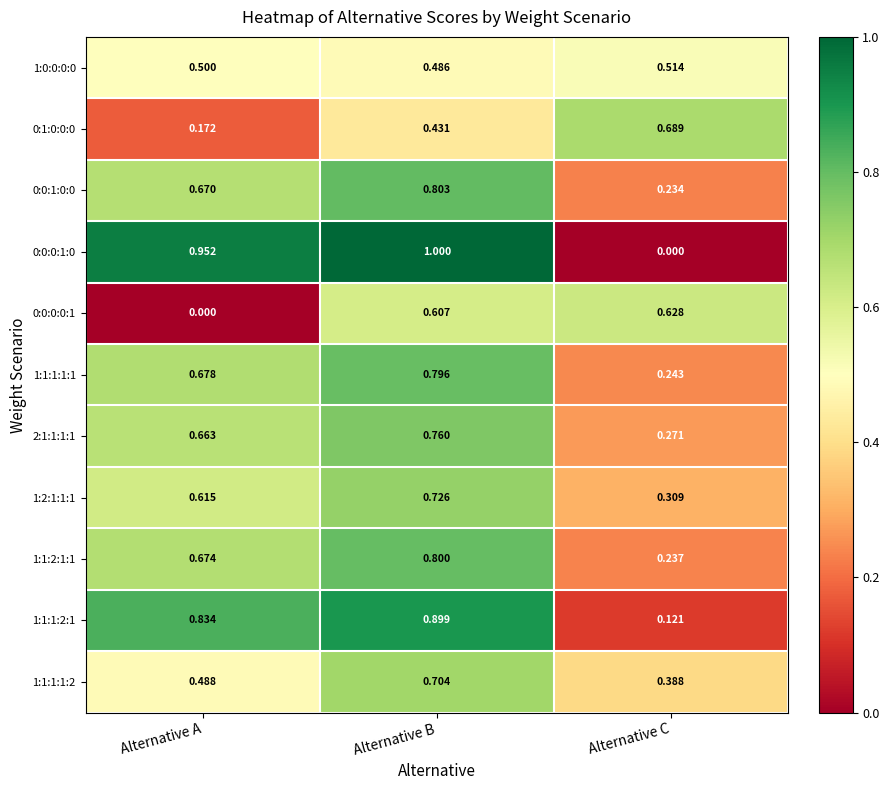

Where is 0:0:1:0:0 nearest to the value 0?

Alternative C